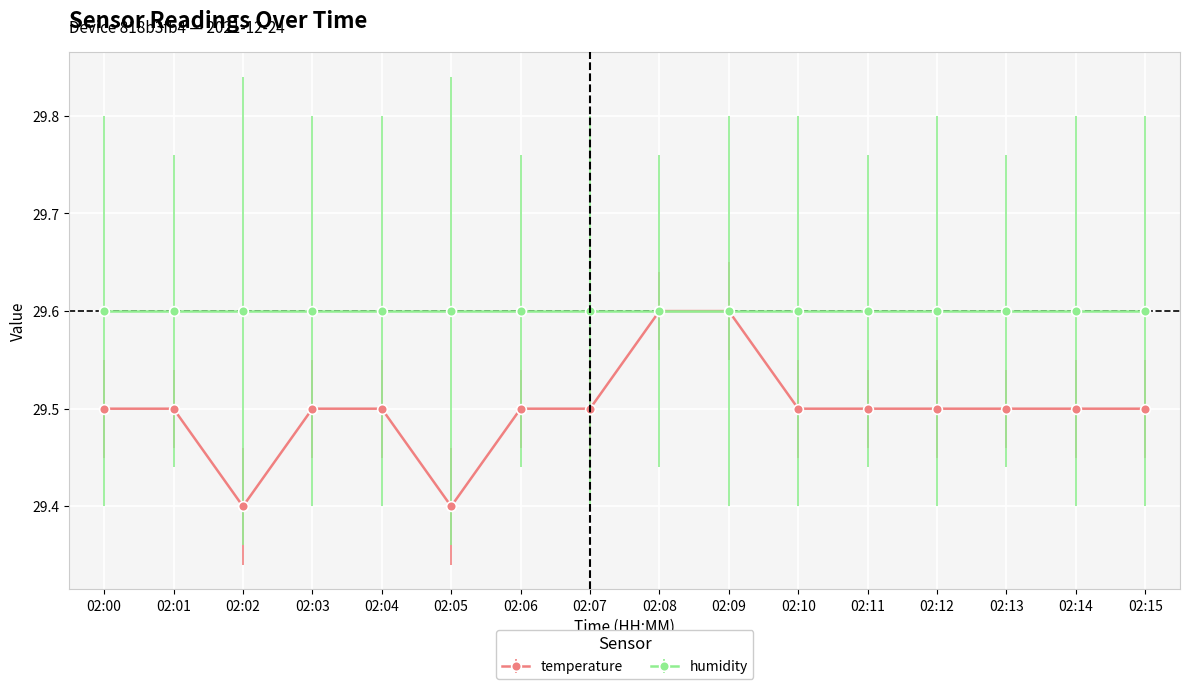

Where is the first local minimum for temperature?

02:02